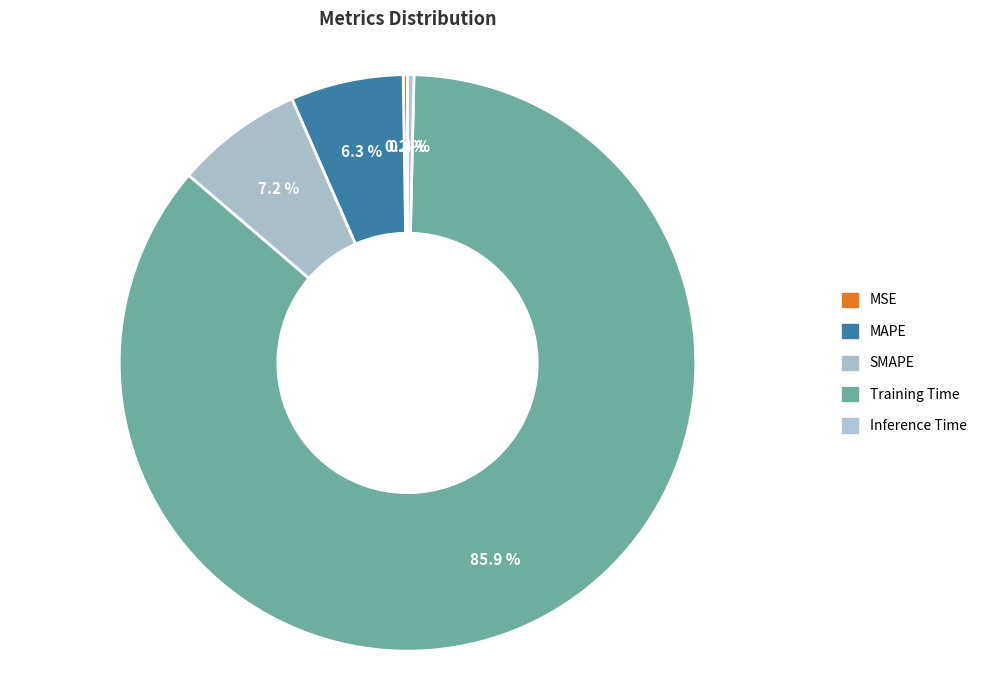

Between MSE and SMAPE, which is larger?

SMAPE